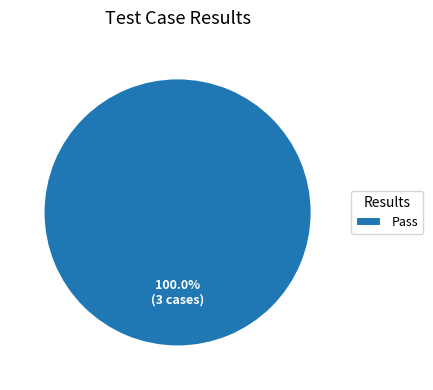

Rank the categories by value from highest to lowest.

Pass